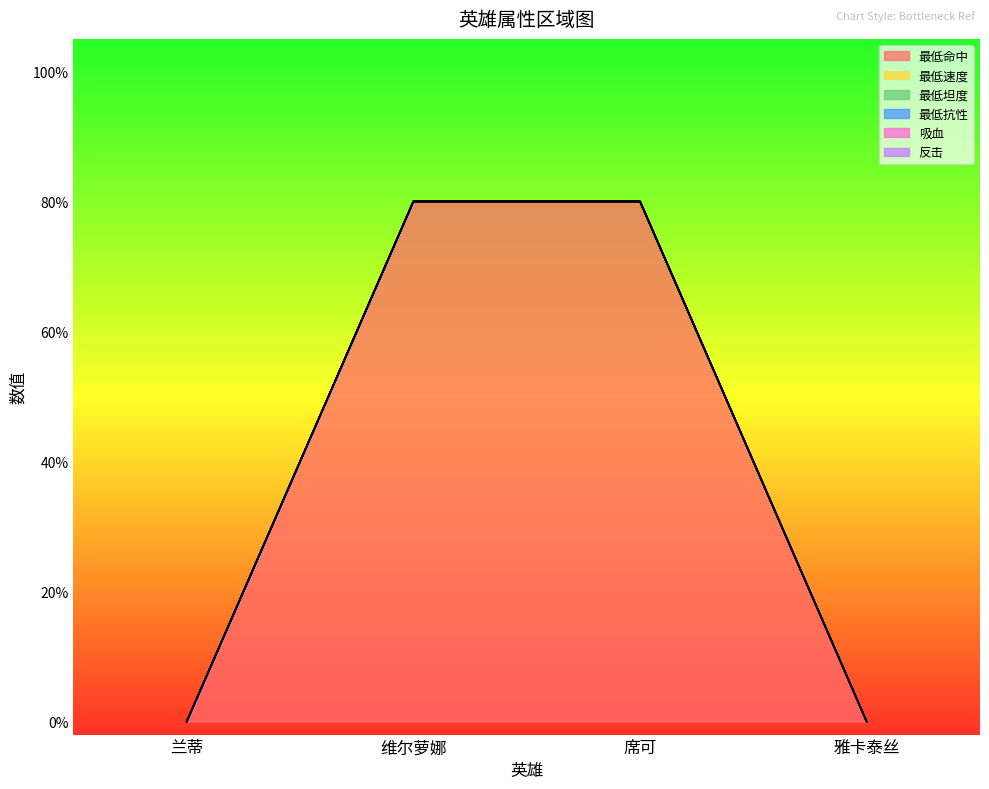

Count the number of categories in the chart.

4